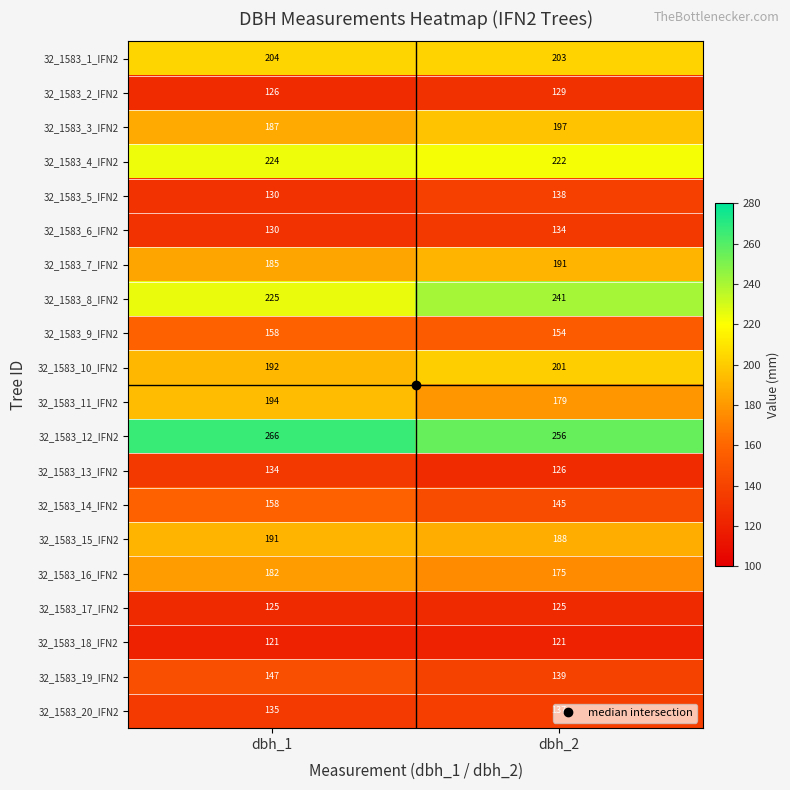

At which label is 32_1583_14_IFN2 closest to 151?

dbh_2